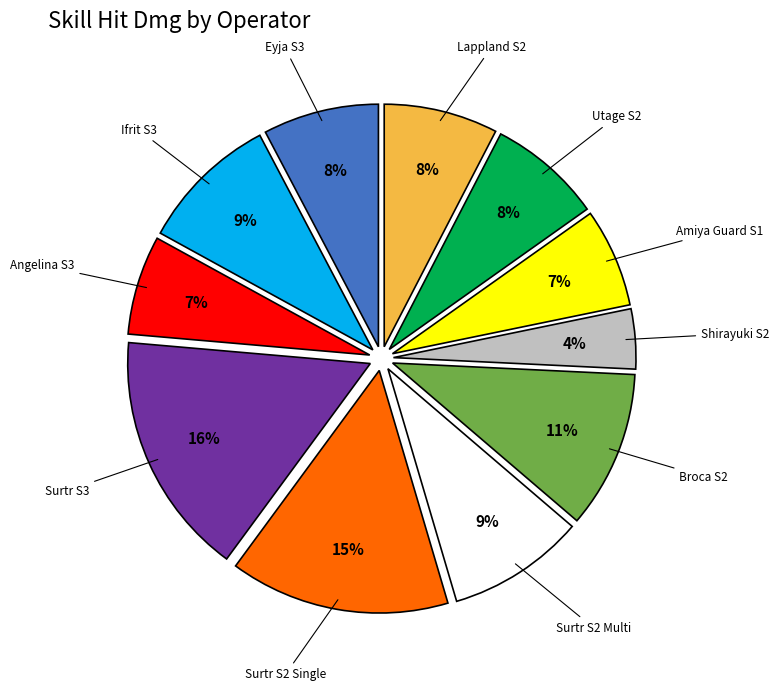

Is Angelina S3 the majority of the pie?

No